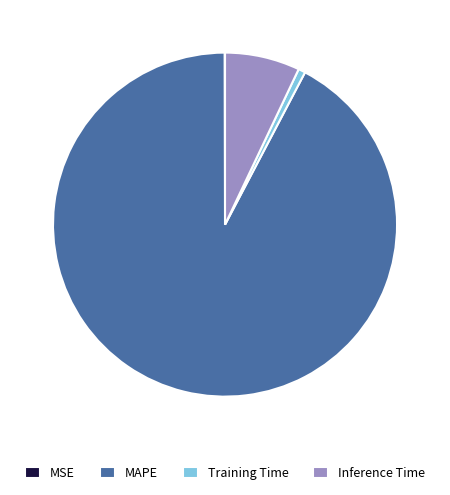

Is it true that Training Time is 1% of the pie?

True